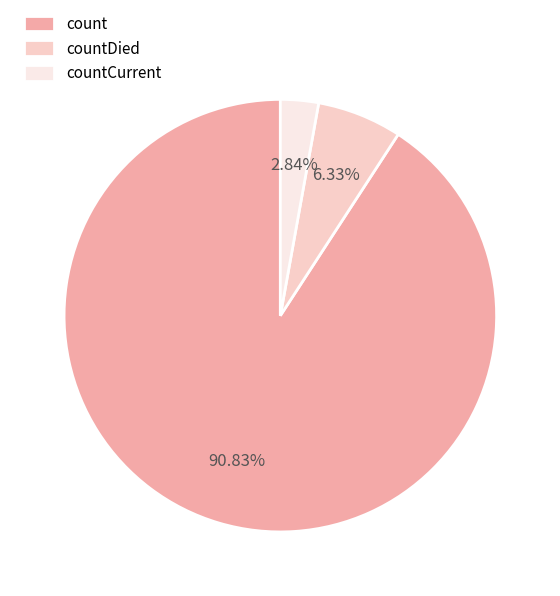

Which has a higher value, countDied or countCurrent?

countDied